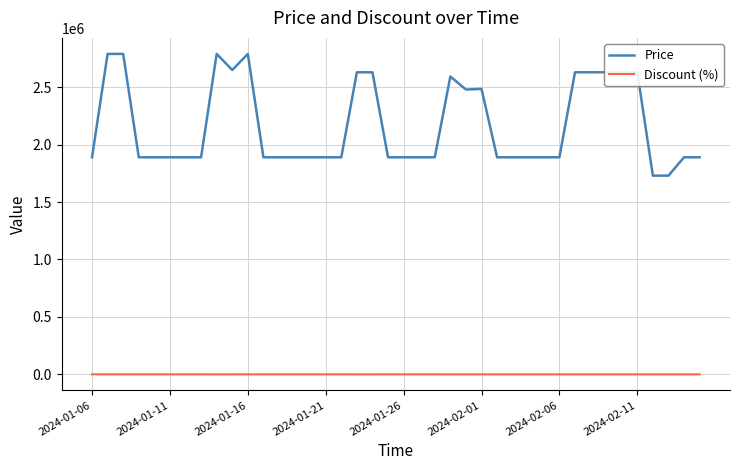

How many lines are shown in the chart?

2